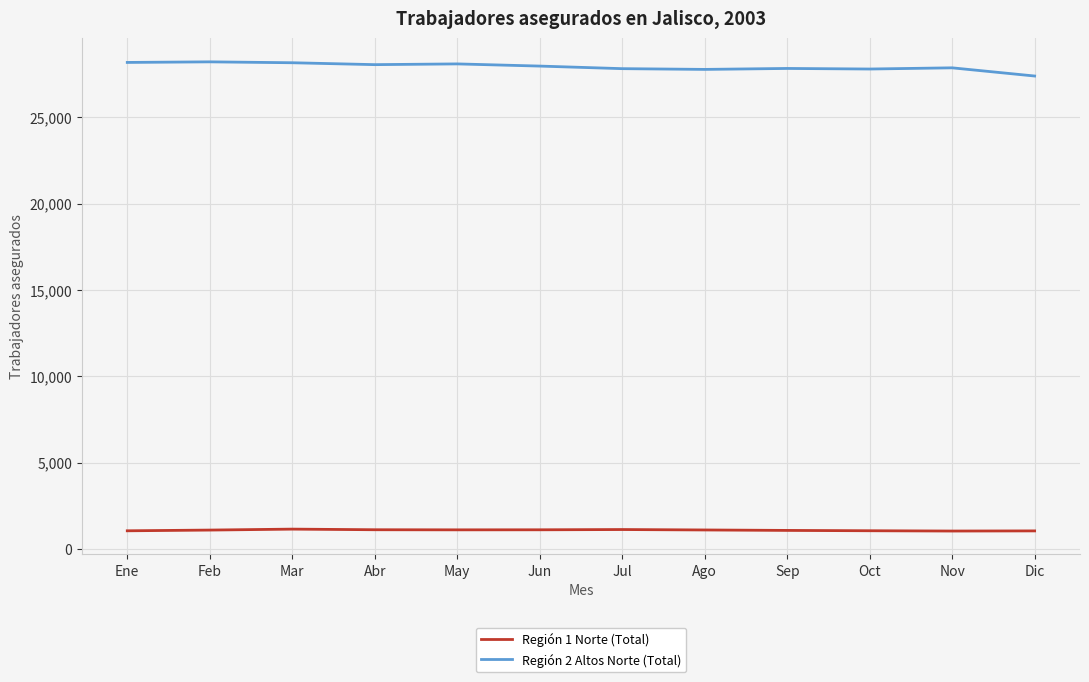

True or false: Región 2 Altos Norte (Total) and Región 1 Norte (Total) intersect in this chart.

False